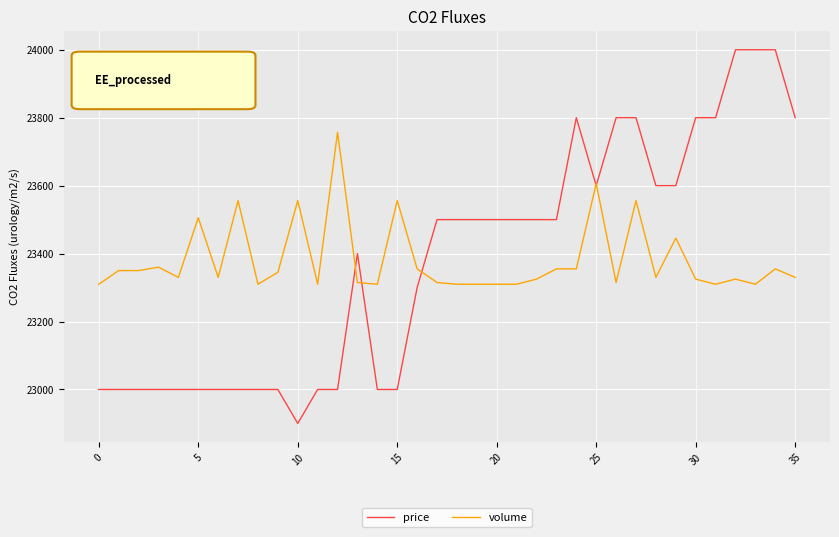

What is the greatest value displayed?

24000.0